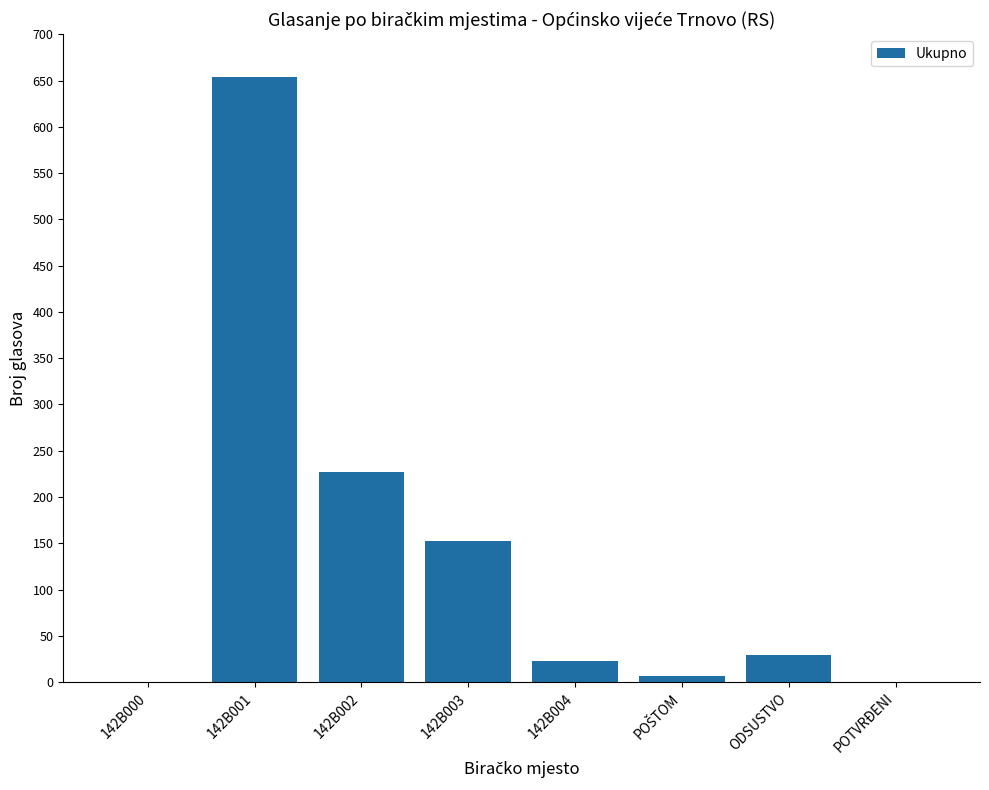

What is the maximum value shown in the chart?

654